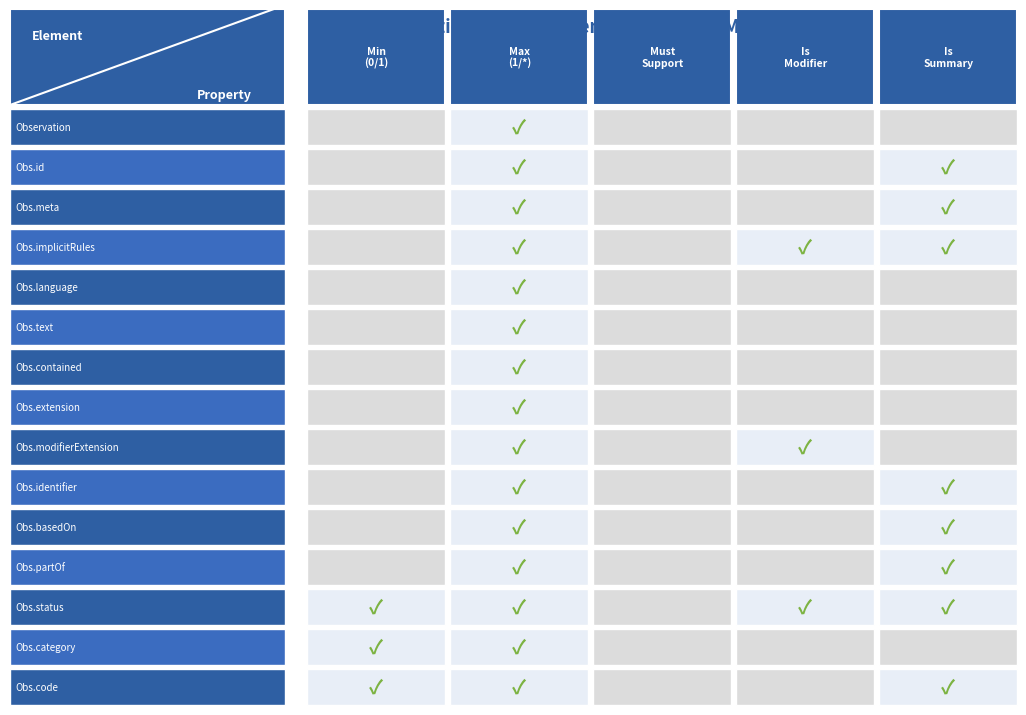

Count the Observation.status values in the range 1 to 2.

4